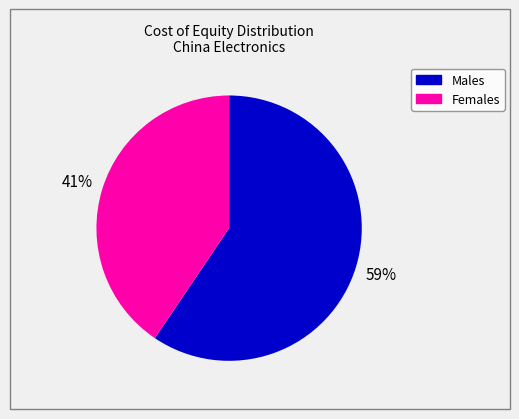

How many slices are in this pie chart?

2